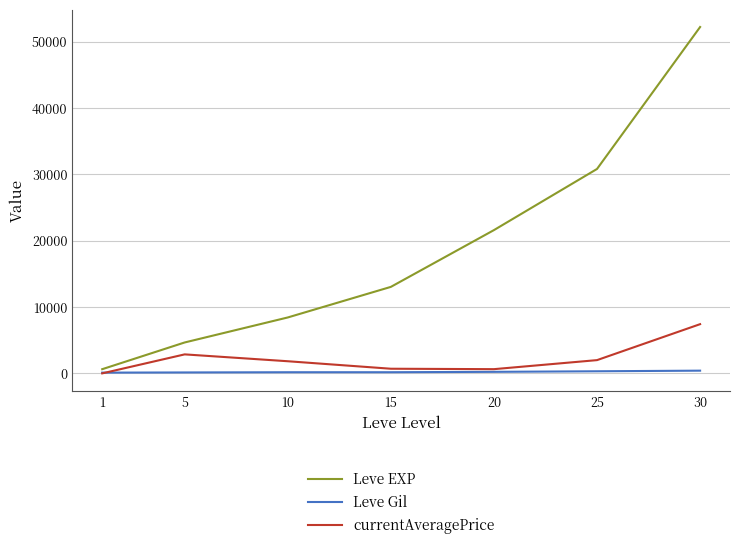

The value of currentAveragePrice at 1 is 0. True or false?

True